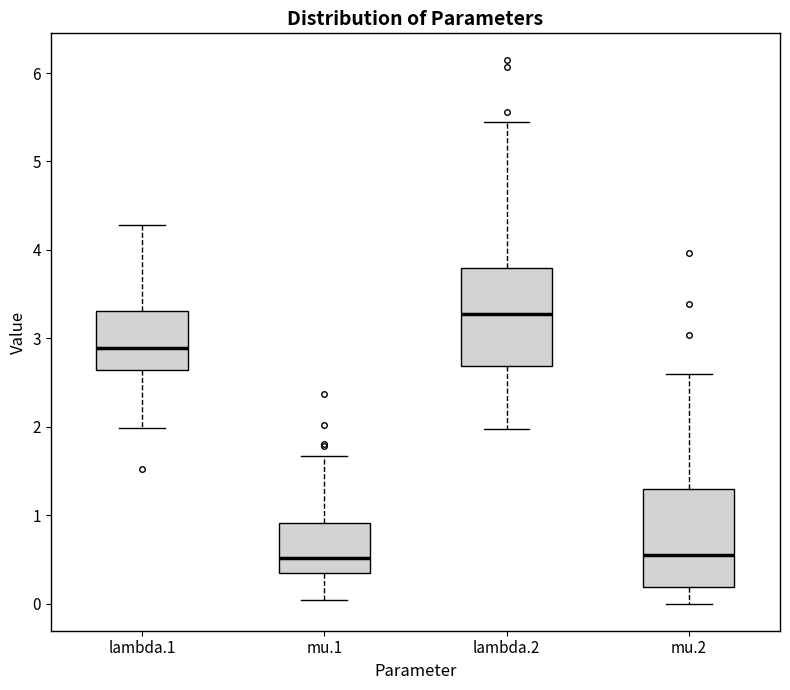

Reading left to right, transcribe this box plot: for each box, give where its median line is, the range the box spans, and where its two whiskers end, as read against the y-axis. The values are not printed on the chart, so give them approximately, as read against the axis.

lambda.1: median 2.9, box 2.6 to 3.3, whiskers 2.0 to 4.3
mu.1: median 0.5, box 0.3 to 0.9, whiskers 0.0 to 1.7
lambda.2: median 3.3, box 2.7 to 3.8, whiskers 2.0 to 5.4
mu.2: median 0.6, box 0.2 to 1.3, whiskers 0.0 to 2.6